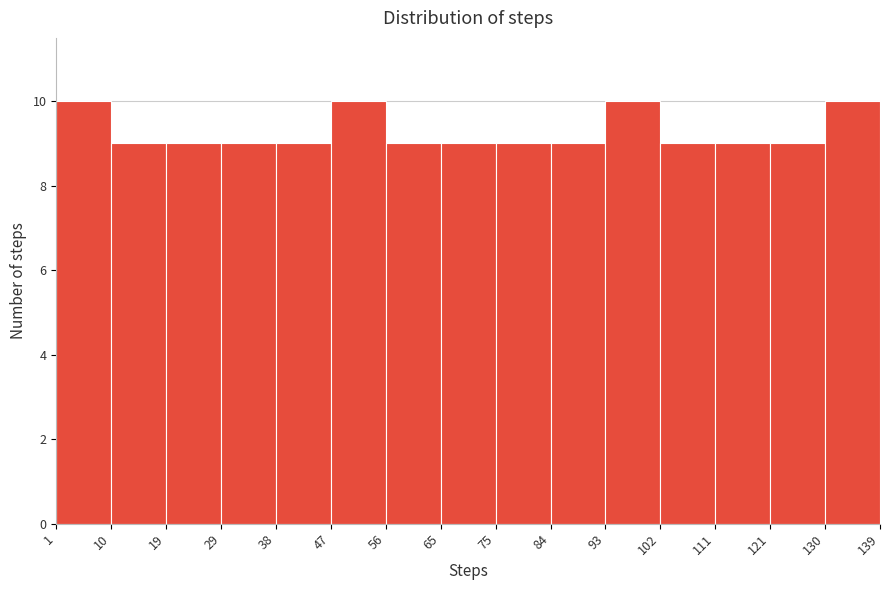

Reading left to right, list every bar in this chart as the range it spans on the x-axis followed by its height. The values are not printed on the chart, so give them approximately, as read against the axis.

1 to 10: 10
10 to 19: 9
19 to 29: 9
29 to 38: 9
38 to 47: 9
47 to 56: 10
56 to 65: 9
65 to 75: 9
75 to 84: 9
84 to 93: 9
93 to 102: 10
102 to 111: 9
111 to 121: 9
121 to 130: 9
130 to 139: 10